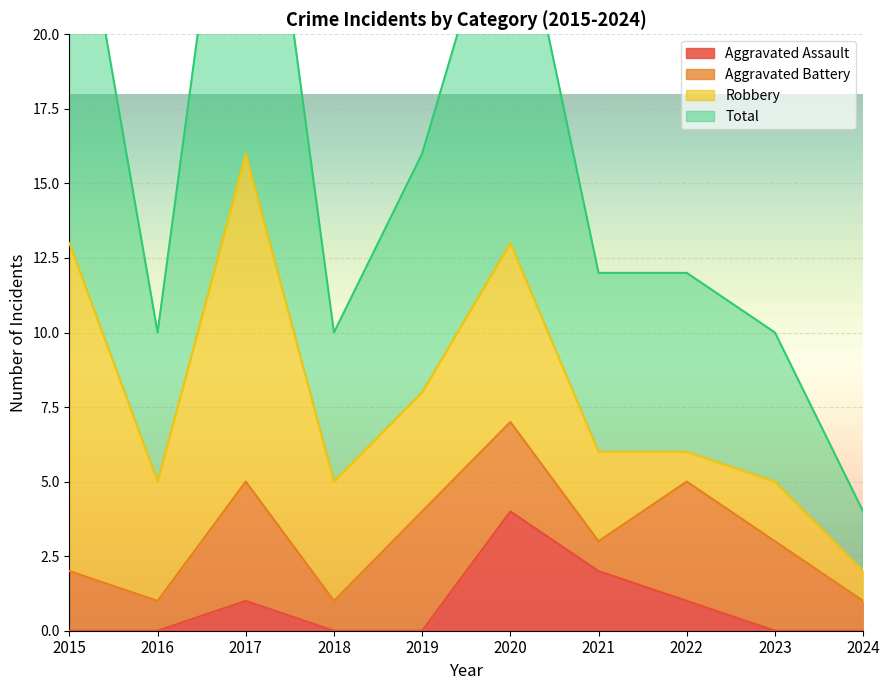

The value of Total at 2015 is 27. True or false?

True